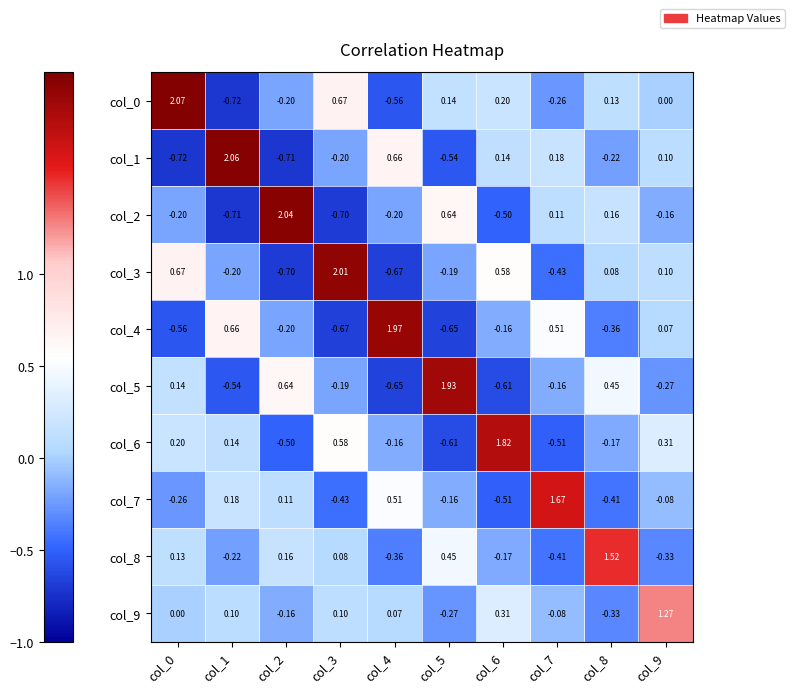

Which series has the largest total across all categories?

col_0